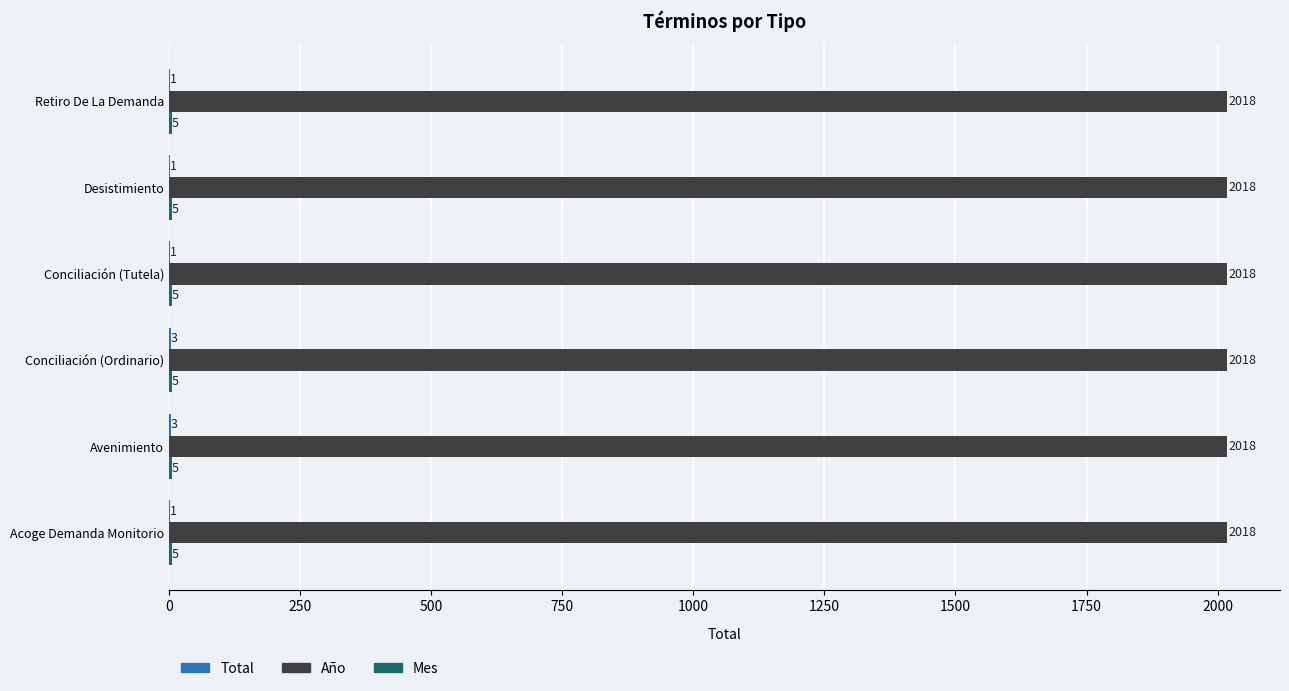

Which series has the largest total across all categories?

Año